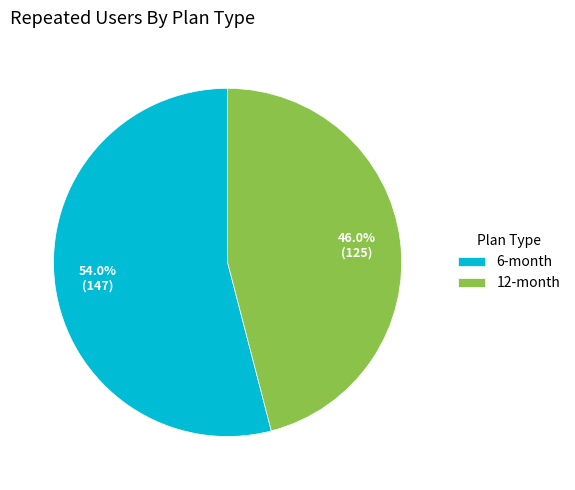

Approximately how many times larger is the value at 12-month compared to 6-month?

0.9